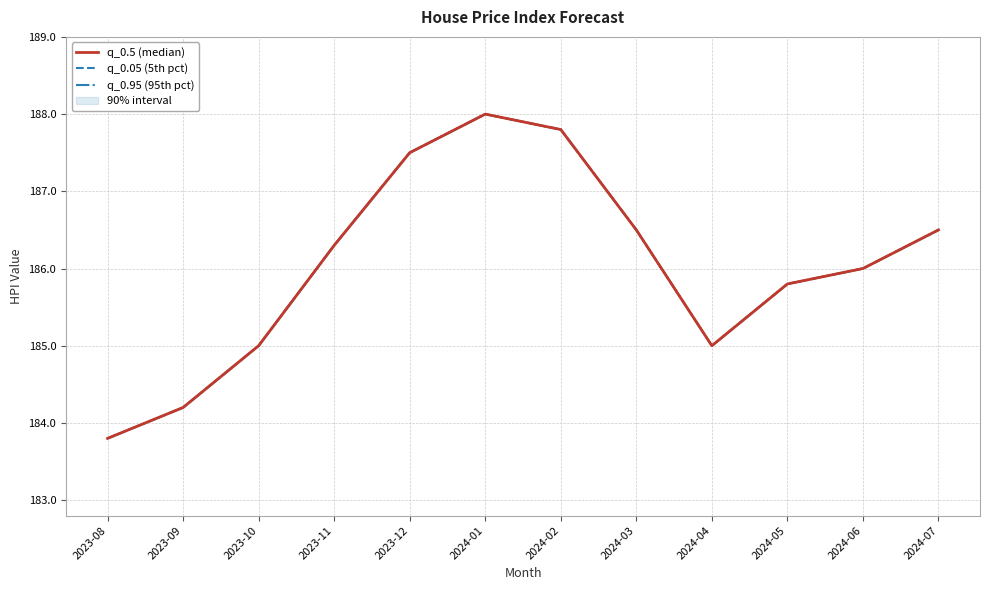

Reading left to right, what are all the values shown in this chart?

q_0.5 (median): 2023-08=183.8	2023-09=184.2	2023-10=185.0	2023-11=186.3	2023-12=187.5	2024-01=188.0	2024-02=187.8	2024-03=186.5	2024-04=185.0	2024-05=185.8	2024-06=186.0	2024-07=186.5
q_0.05 (5th pct): 2023-08=183.8	2023-09=184.2	2023-10=185.0	2023-11=186.3	2023-12=187.5	2024-01=188.0	2024-02=187.8	2024-03=186.5	2024-04=185.0	2024-05=185.8	2024-06=186.0	2024-07=186.5
q_0.95 (95th pct): 2023-08=183.8	2023-09=184.2	2023-10=185.0	2023-11=186.3	2023-12=187.5	2024-01=188.0	2024-02=187.8	2024-03=186.5	2024-04=185.0	2024-05=185.8	2024-06=186.0	2024-07=186.5